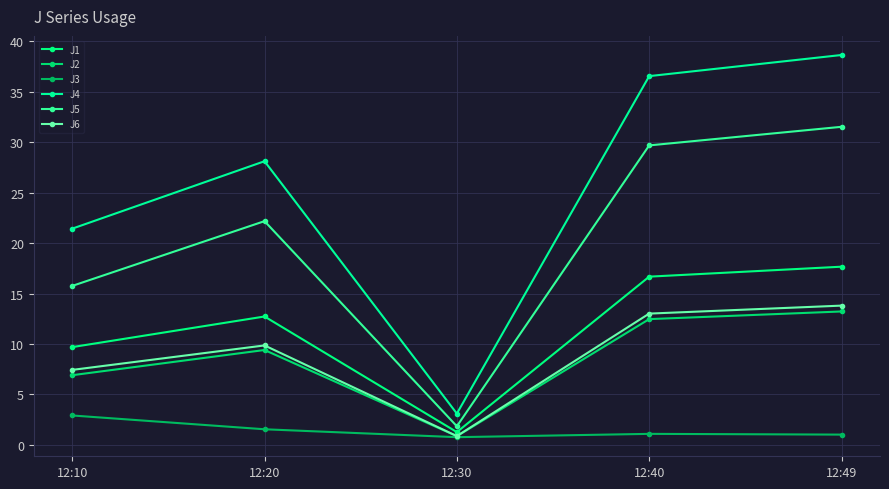

At which category does J6 reach its first local peak?

12:20